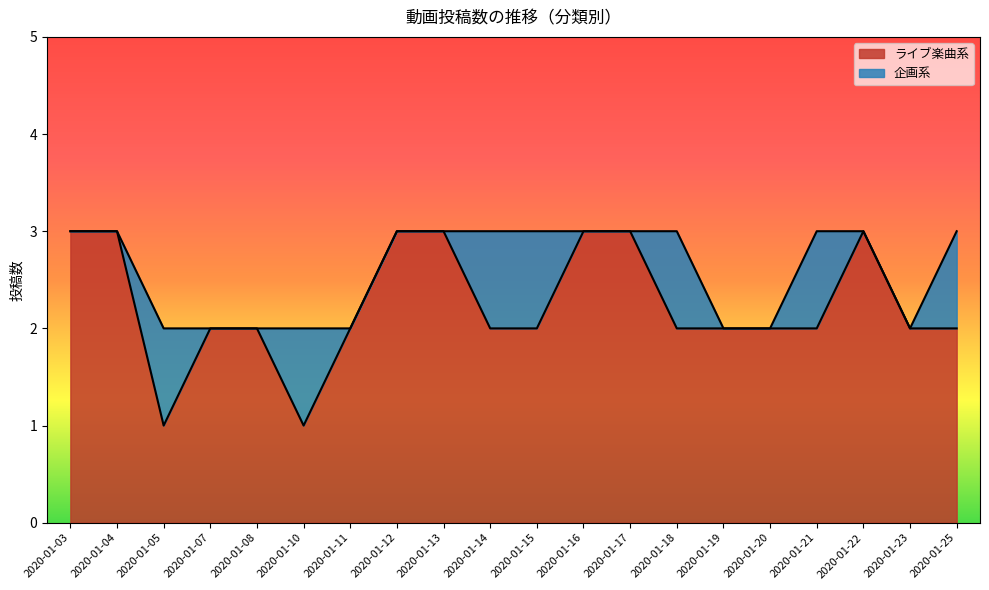

Reading left to right, extract all data points from this chart.

3	3	1	2	2	1	2	3	3	2	2	3	3	2	2	2	2	3	2	2